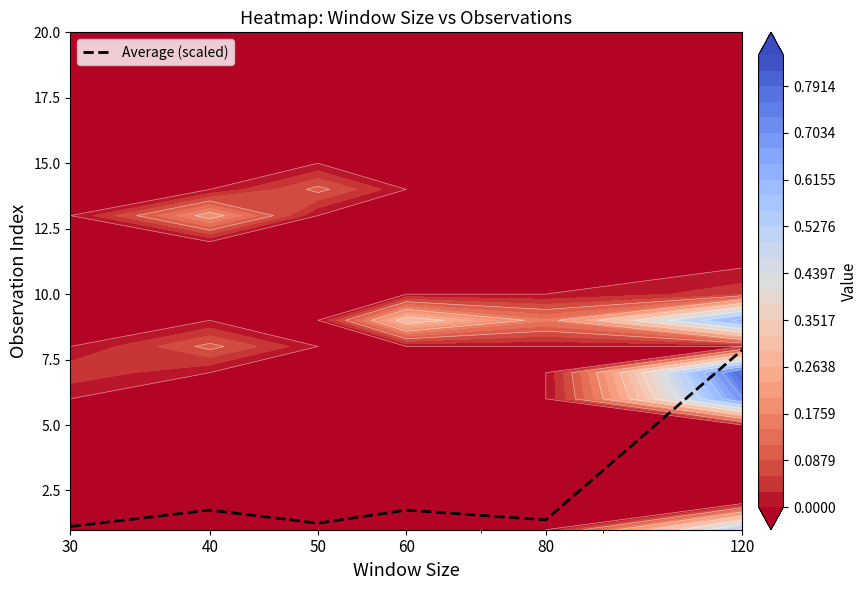

Reading left to right, extract all data points from this chart.

30=1.1	40=1.8	50=1.2	60=1.8	80=1.4	120=7.9